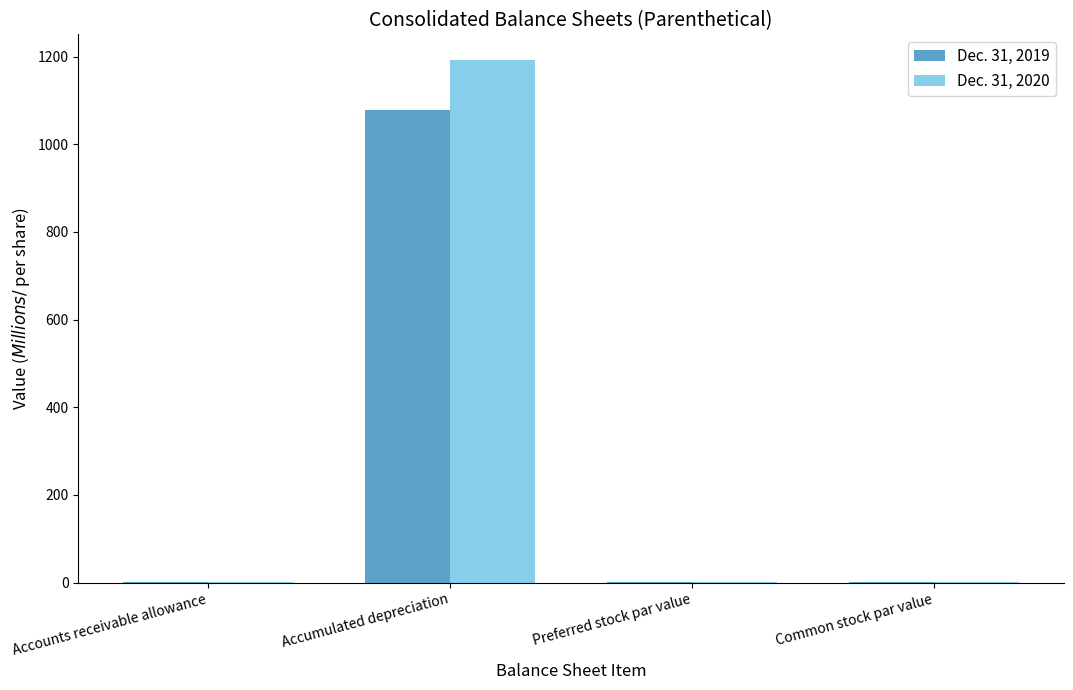

How many groups of bars are there?

4